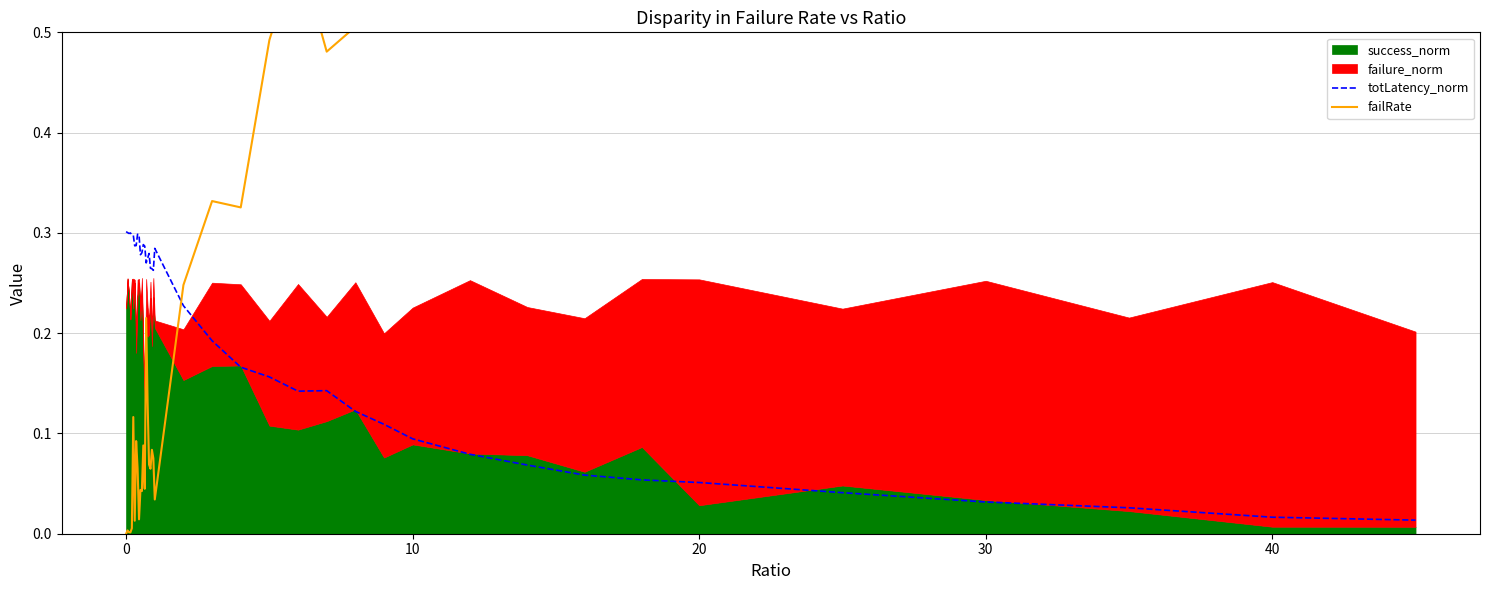

Count the number of categories in the chart.

40